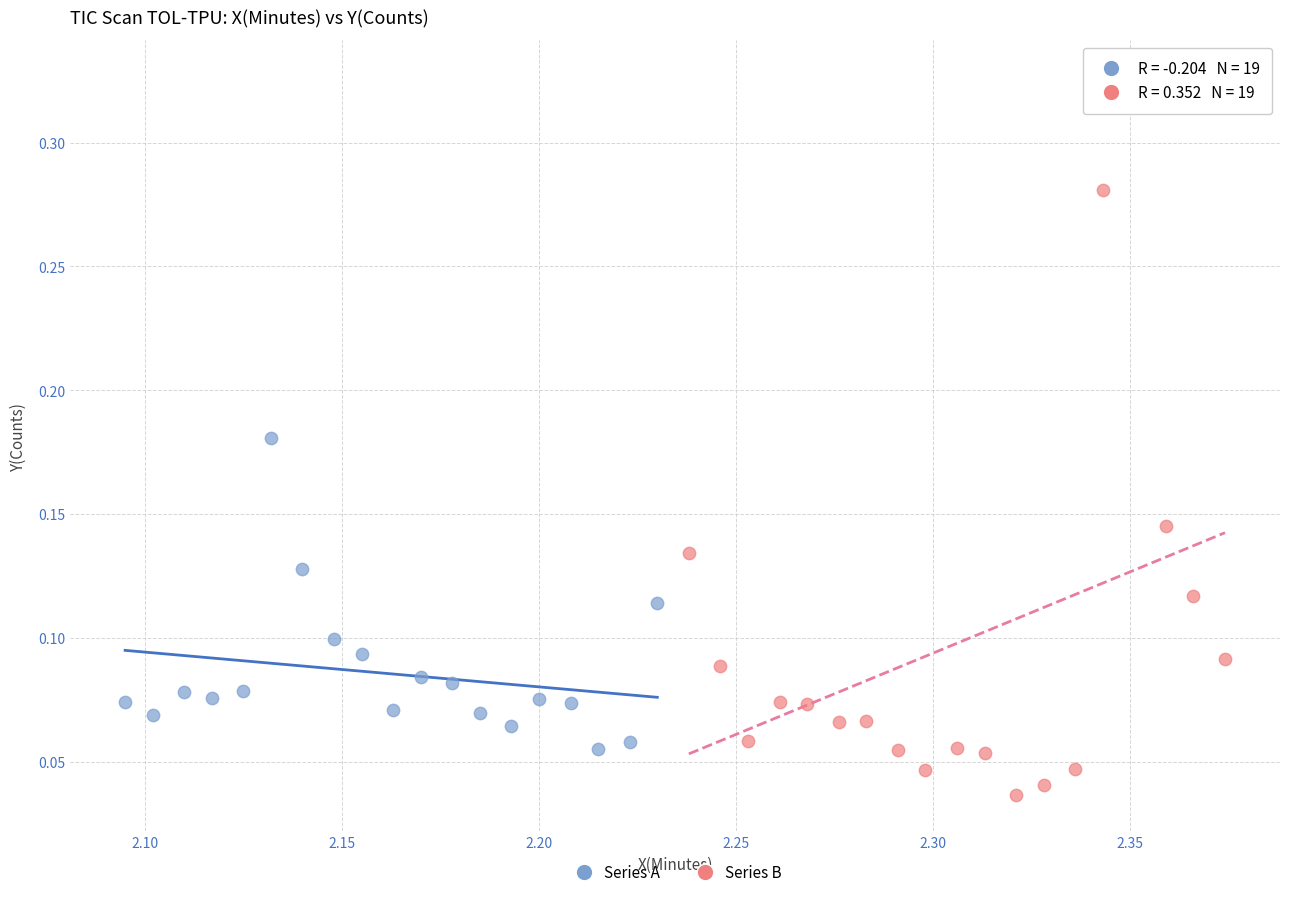

Which series has the largest Y range (max minus min)?

Series B